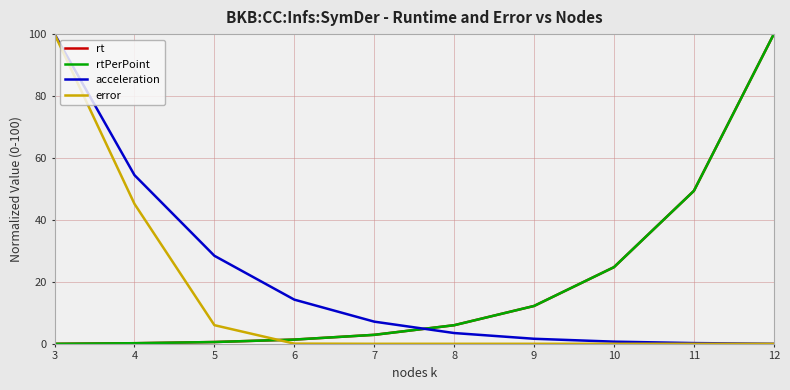

What are all the series names shown in the legend?

rt, rtPerPoint, acceleration, error